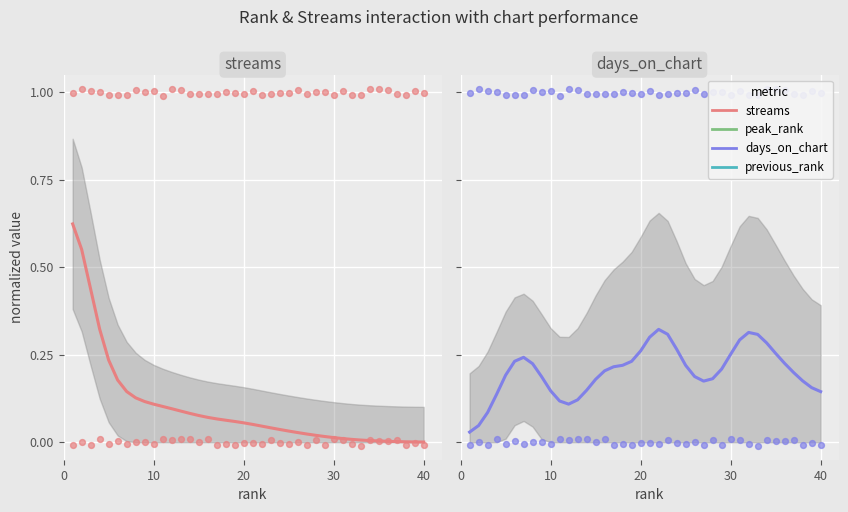

Which series contains the lowest Y value?

streams